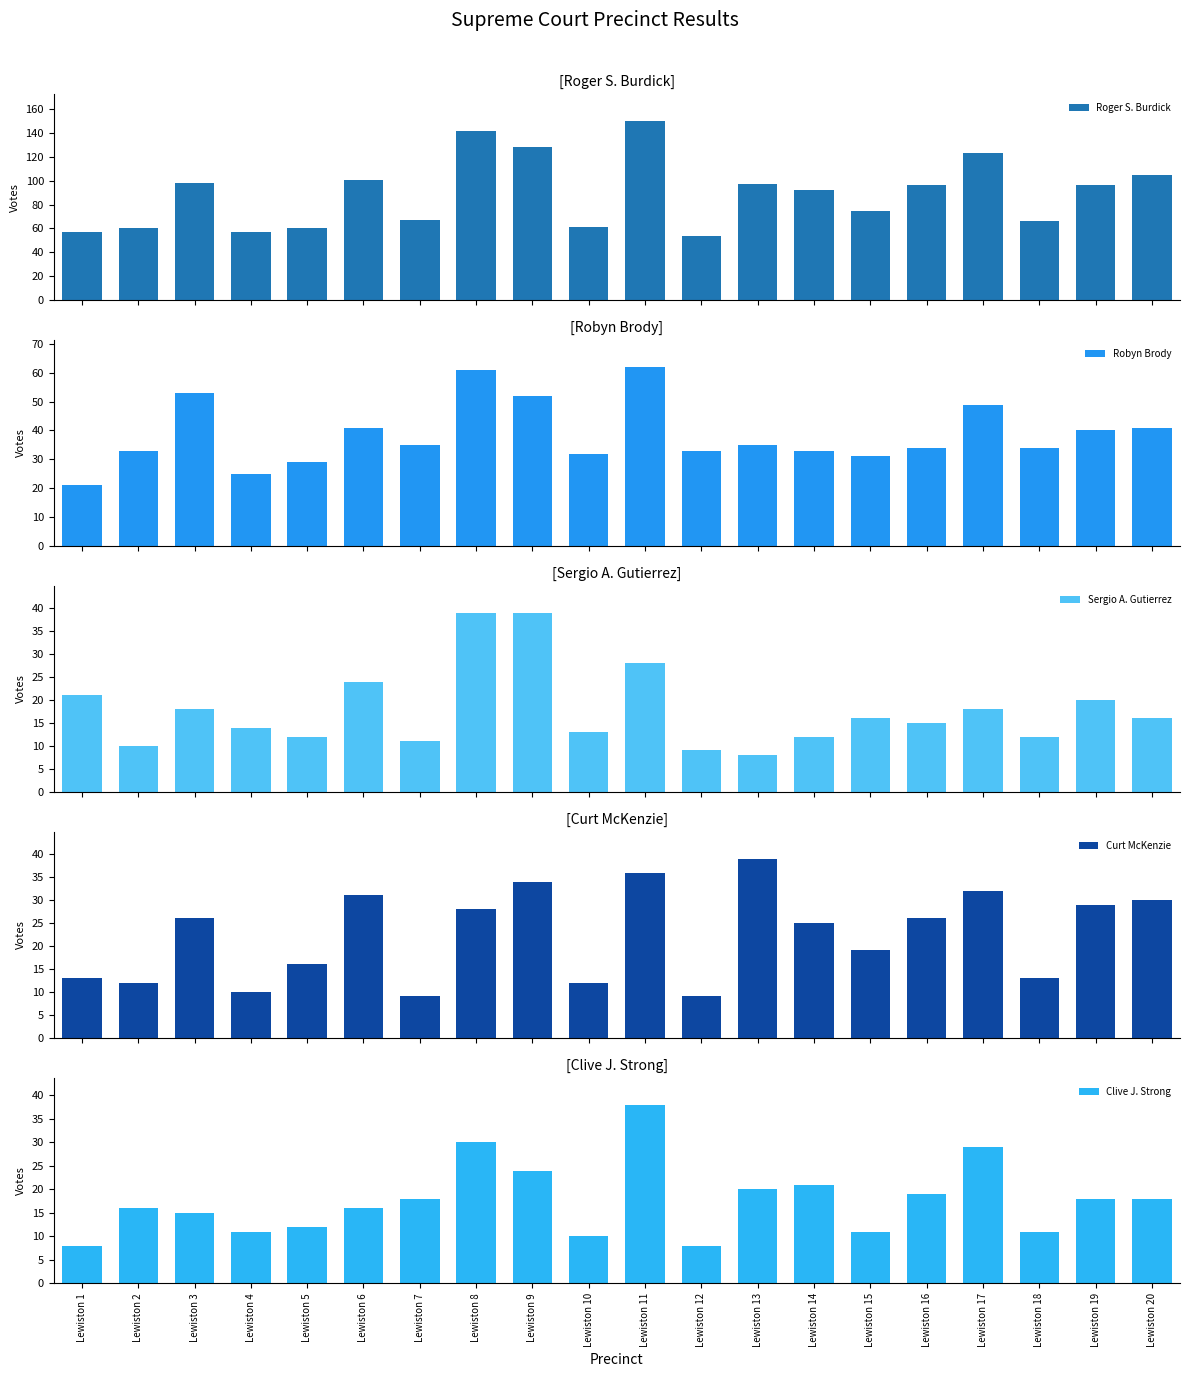

Are the bars grouped side by side (vs. stacked)?

Yes